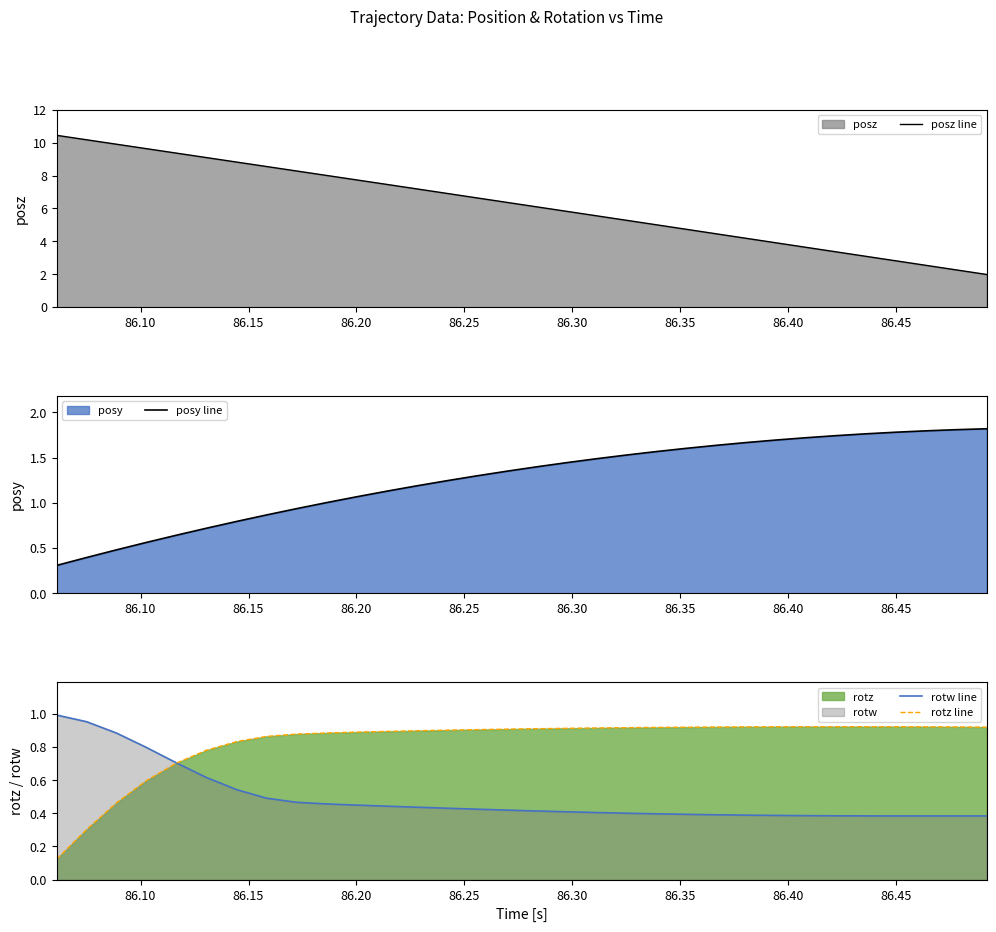

How many series are shown in this chart?

4